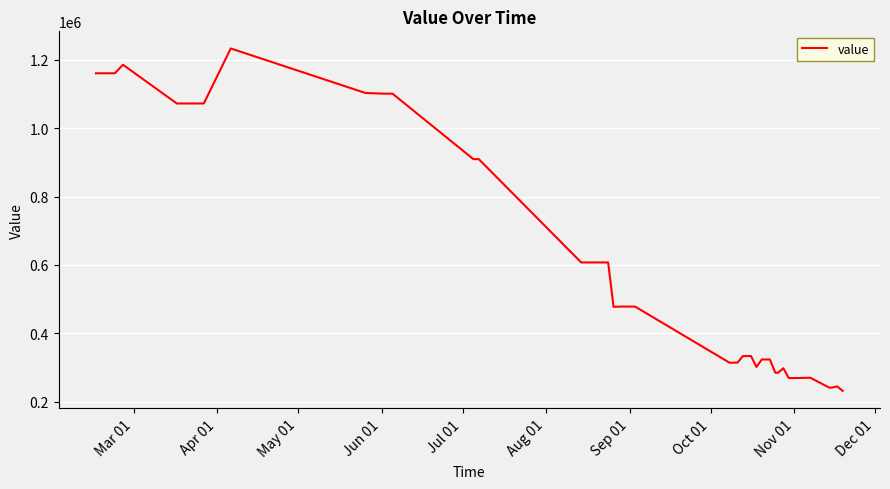

What is the maximum value shown in the chart?

1232390.0